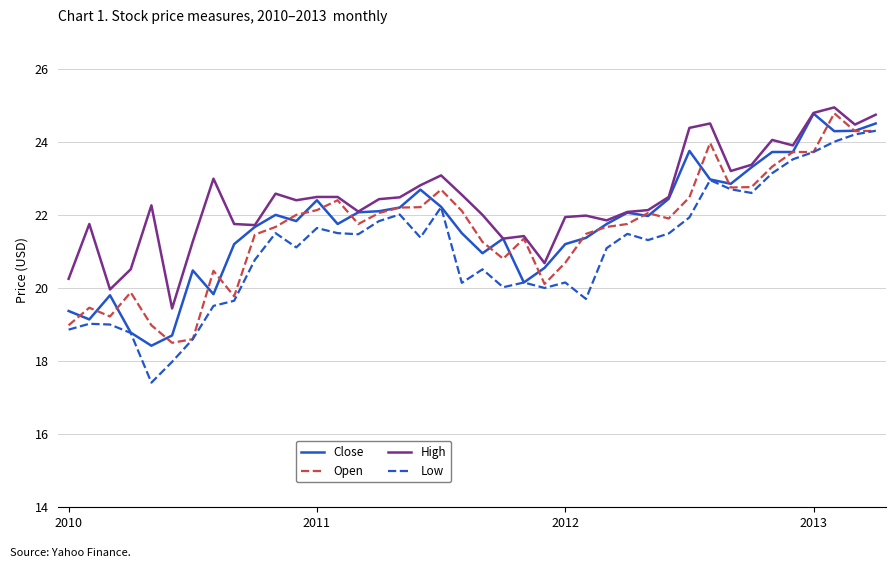

True or false: High and Low cross at least once.

False